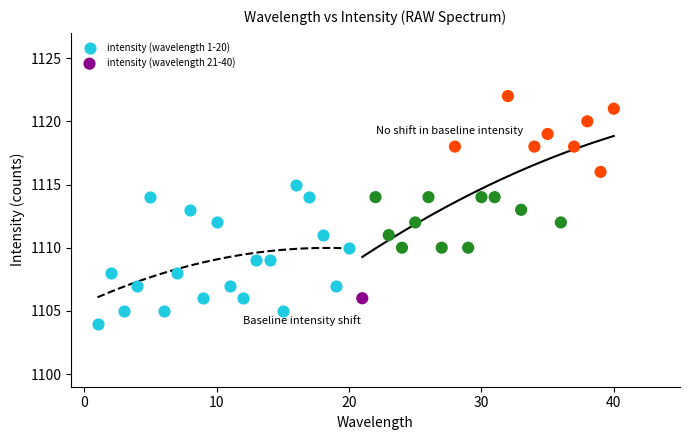

Which series reaches the maximum Y coordinate?

intensity (wavelength 21-40)